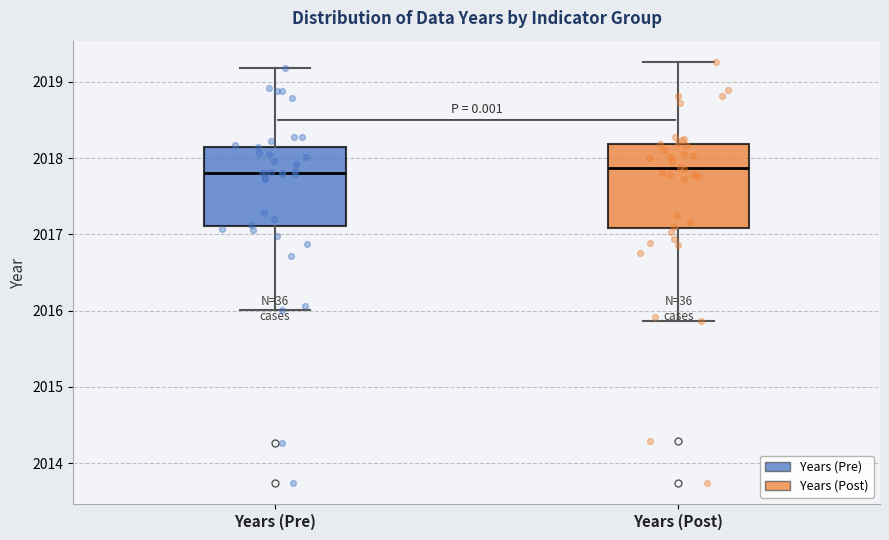

Where does the upper whisker of the box for Years (Pre) end on the y-axis? The values are not printed on the chart, so give them approximately, as read against the axis.

2019.2